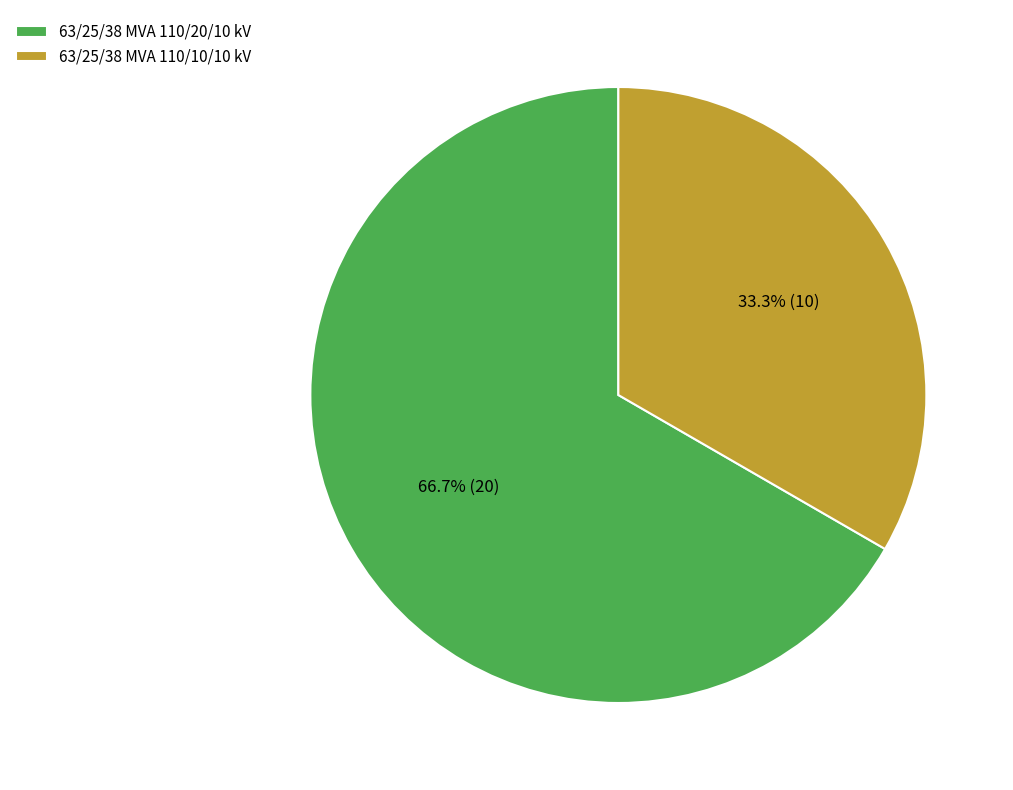

Combined, what portion of the pie is 63/25/38 MVA 110/20/10 kV and 63/25/38 MVA 110/10/10 kV?

100.0%